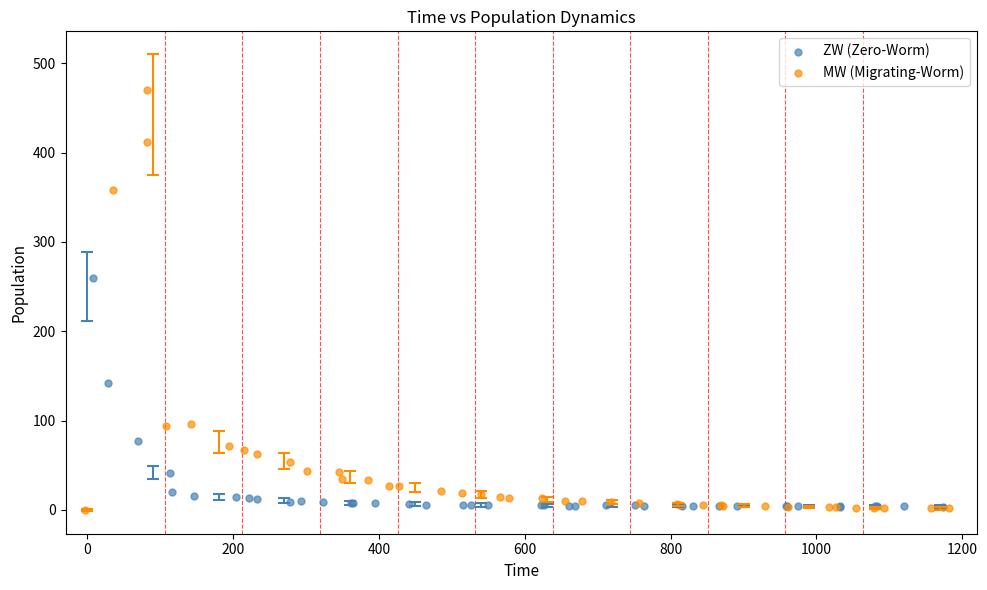

Which series has the widest spread of Y values?

MW (Migrating-Worm)